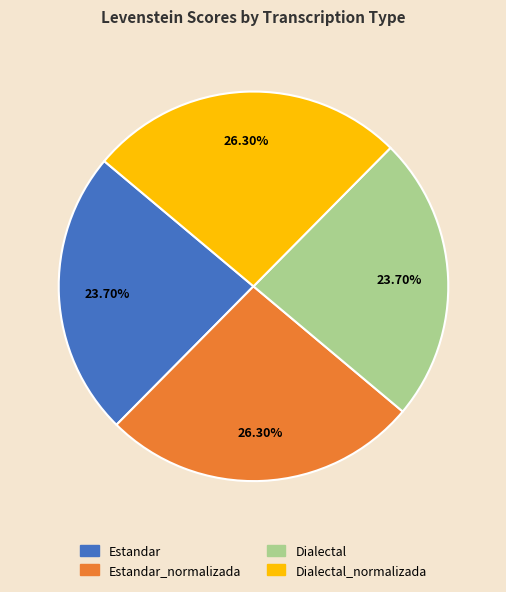

Between Estandar and Estandar_normalizada, which is larger?

Estandar_normalizada